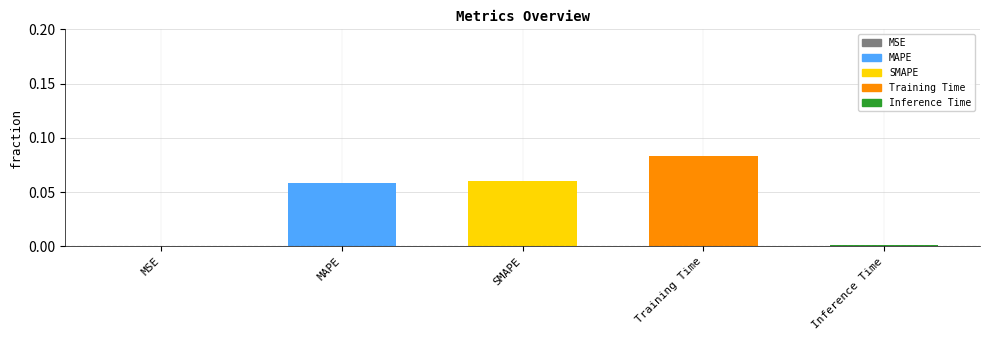

What is the difference between the values at MSE and SMAPE?

0.1